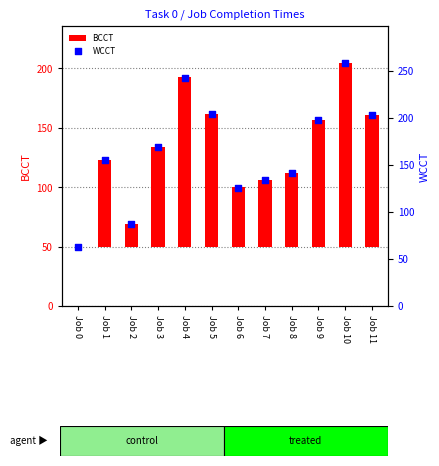

Which series reaches the minimum Y coordinate?

BCCT